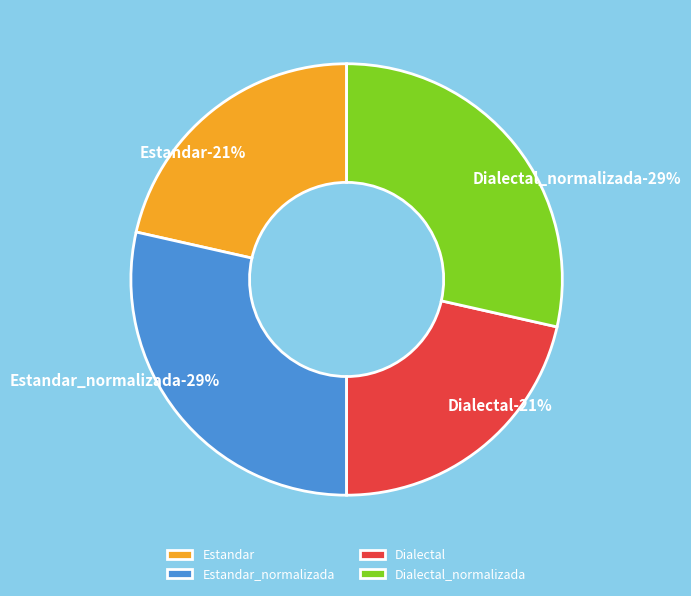

Rank the categories by value from highest to lowest.

Estandar_normalizada, Dialectal_normalizada, Estandar, Dialectal